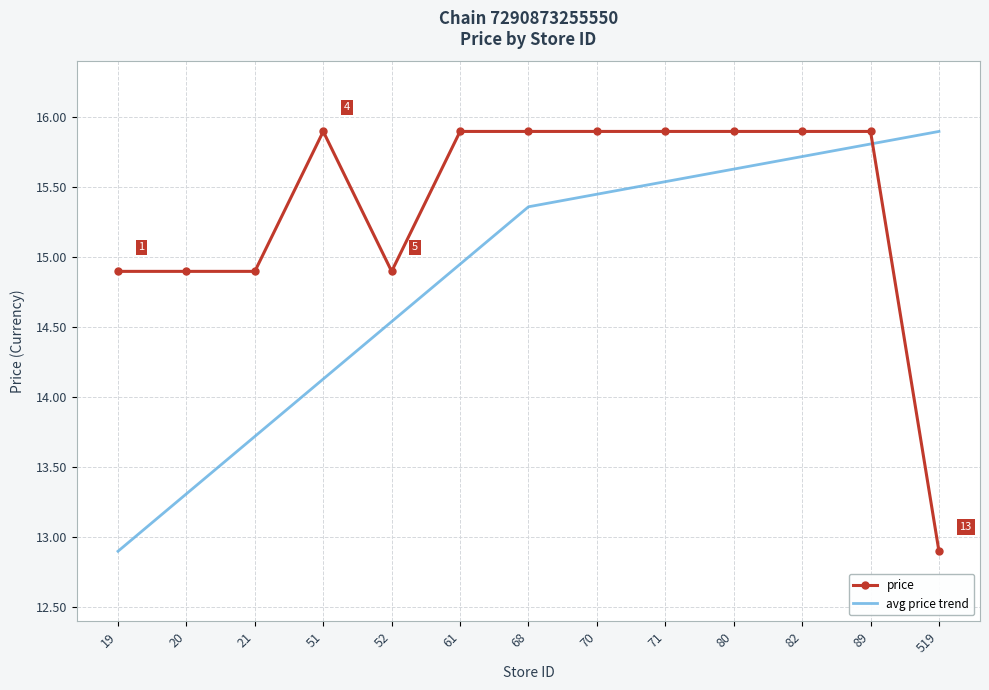

What is the difference between the maximum and minimum values in the price series?

3.0